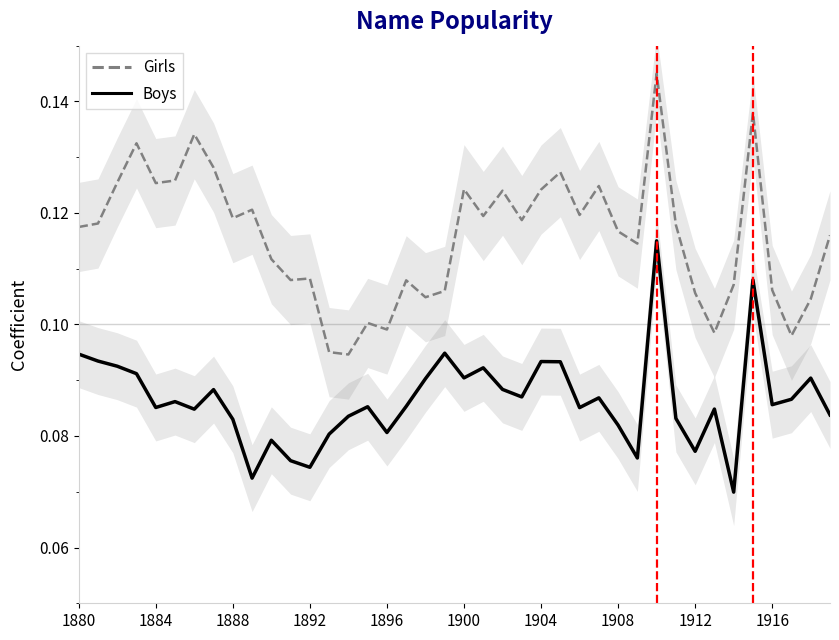

Where is the first local minimum for Boys?

1884